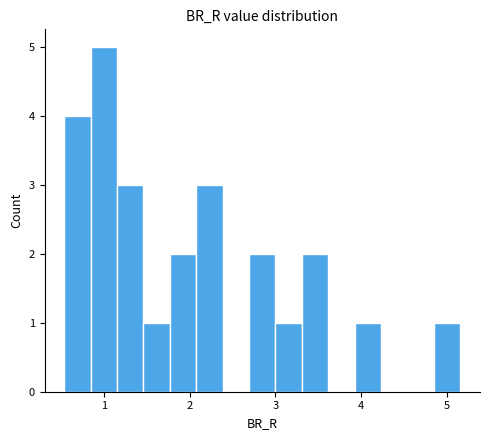

Around what value on the x-axis is the tallest bar? Give the approximate position of its centre, as read against the axis.

1.0